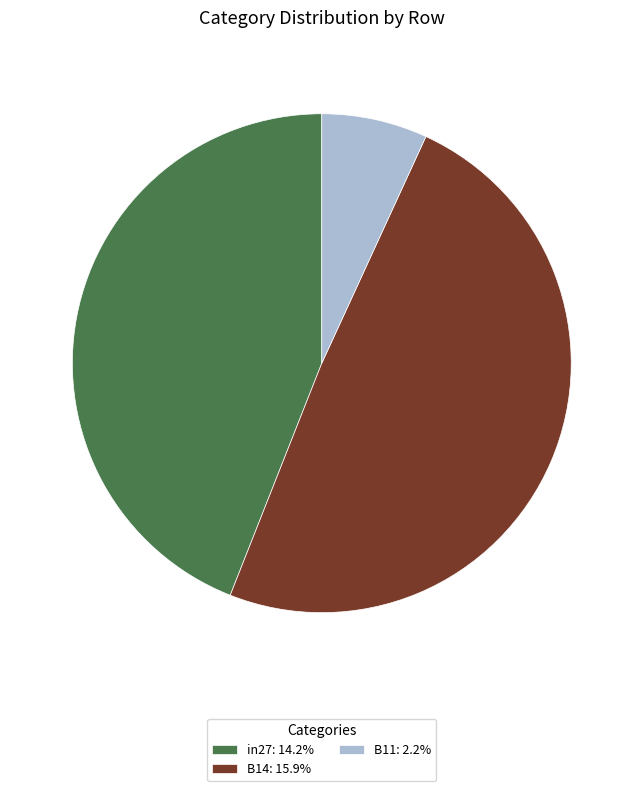

Does any single category account for the majority?

No